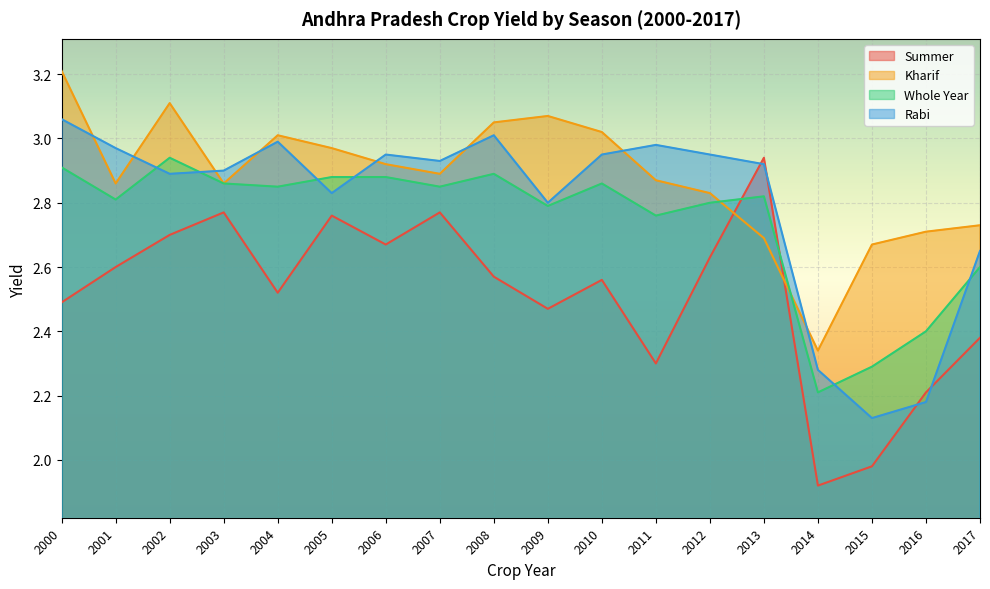

After their last crossing, which series has the higher values: Kharif or Summer?

Kharif